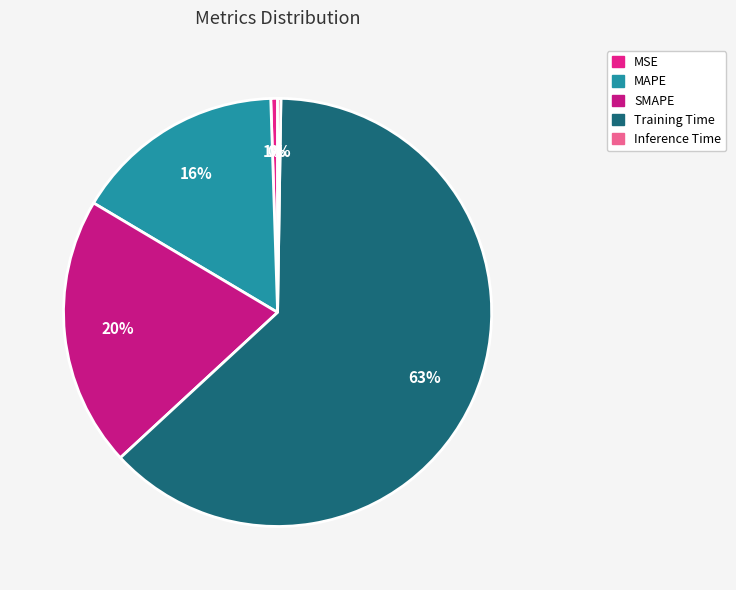

Is there a majority slice in this chart?

Yes